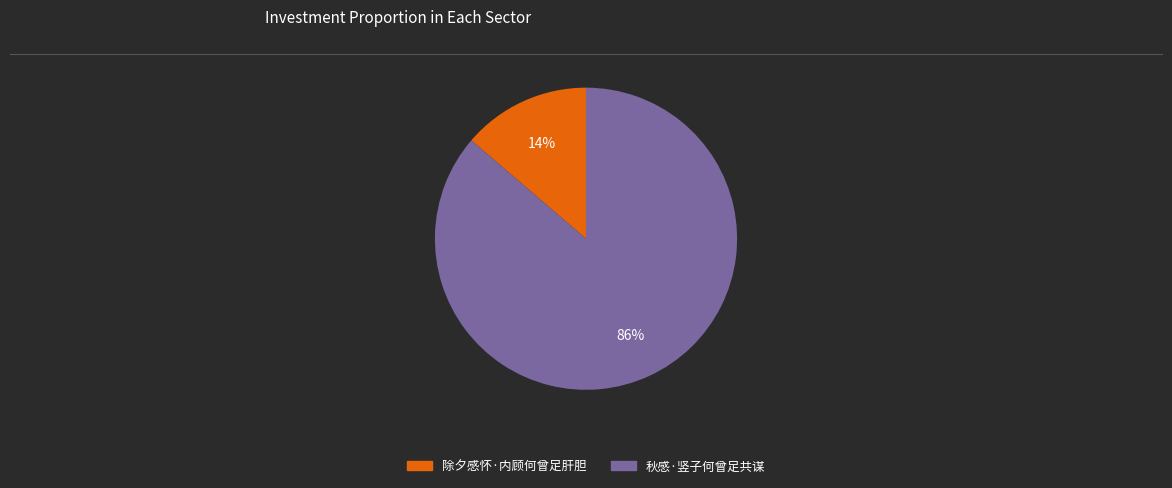

Is the sum of 除夕感怀·内顾何曾足肝胆 and 秋感·竖子何曾足共谋 greater than half?

Yes